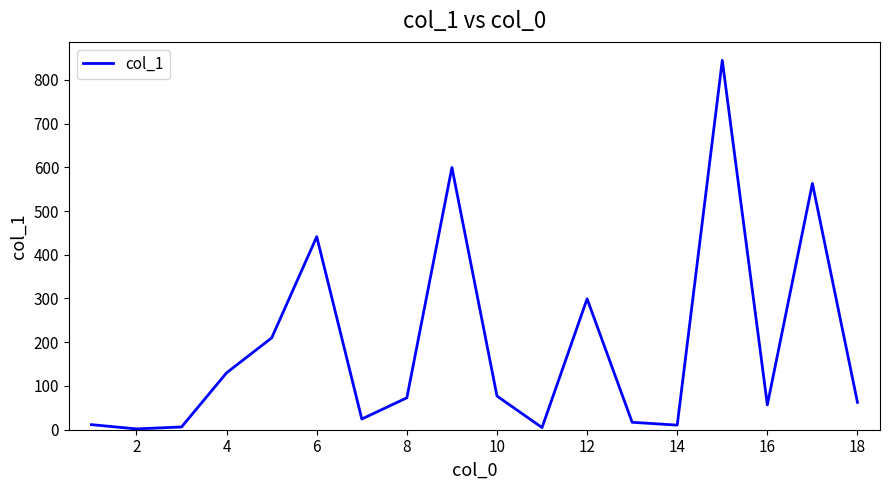

What is the difference between the maximum and minimum values?

842.6